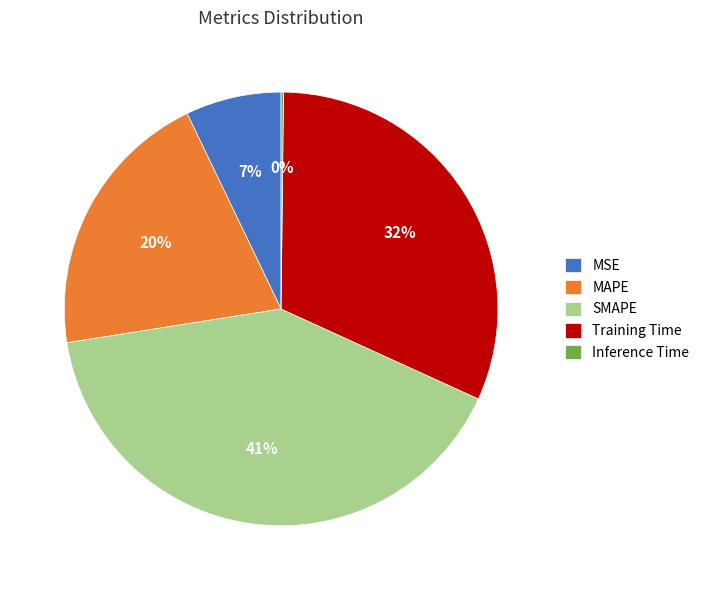

To the nearest percent, what portion does Training Time represent?

32%